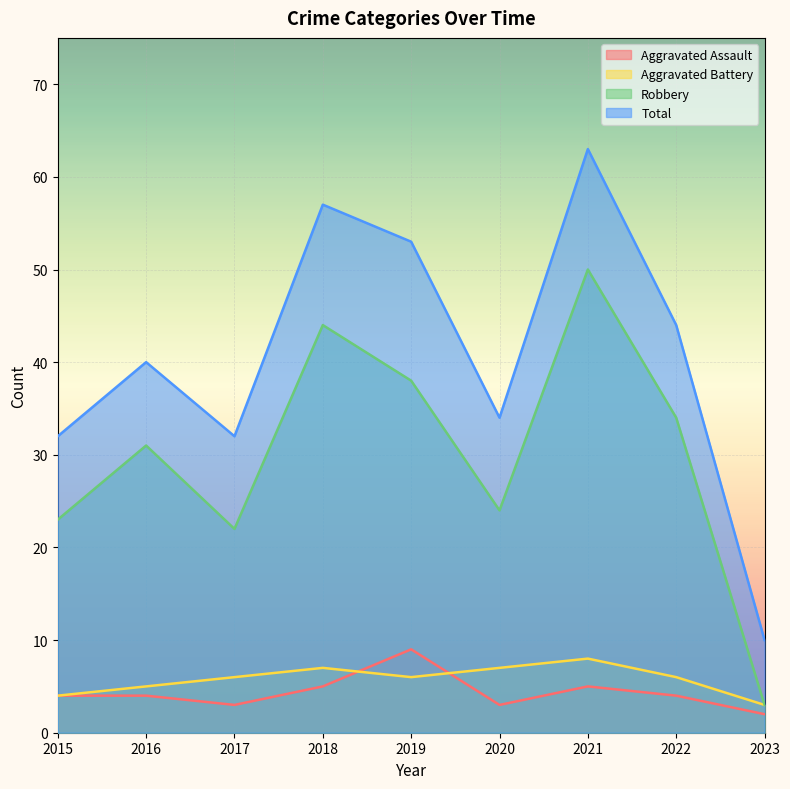

Which series has the largest range (max minus min)?

Total